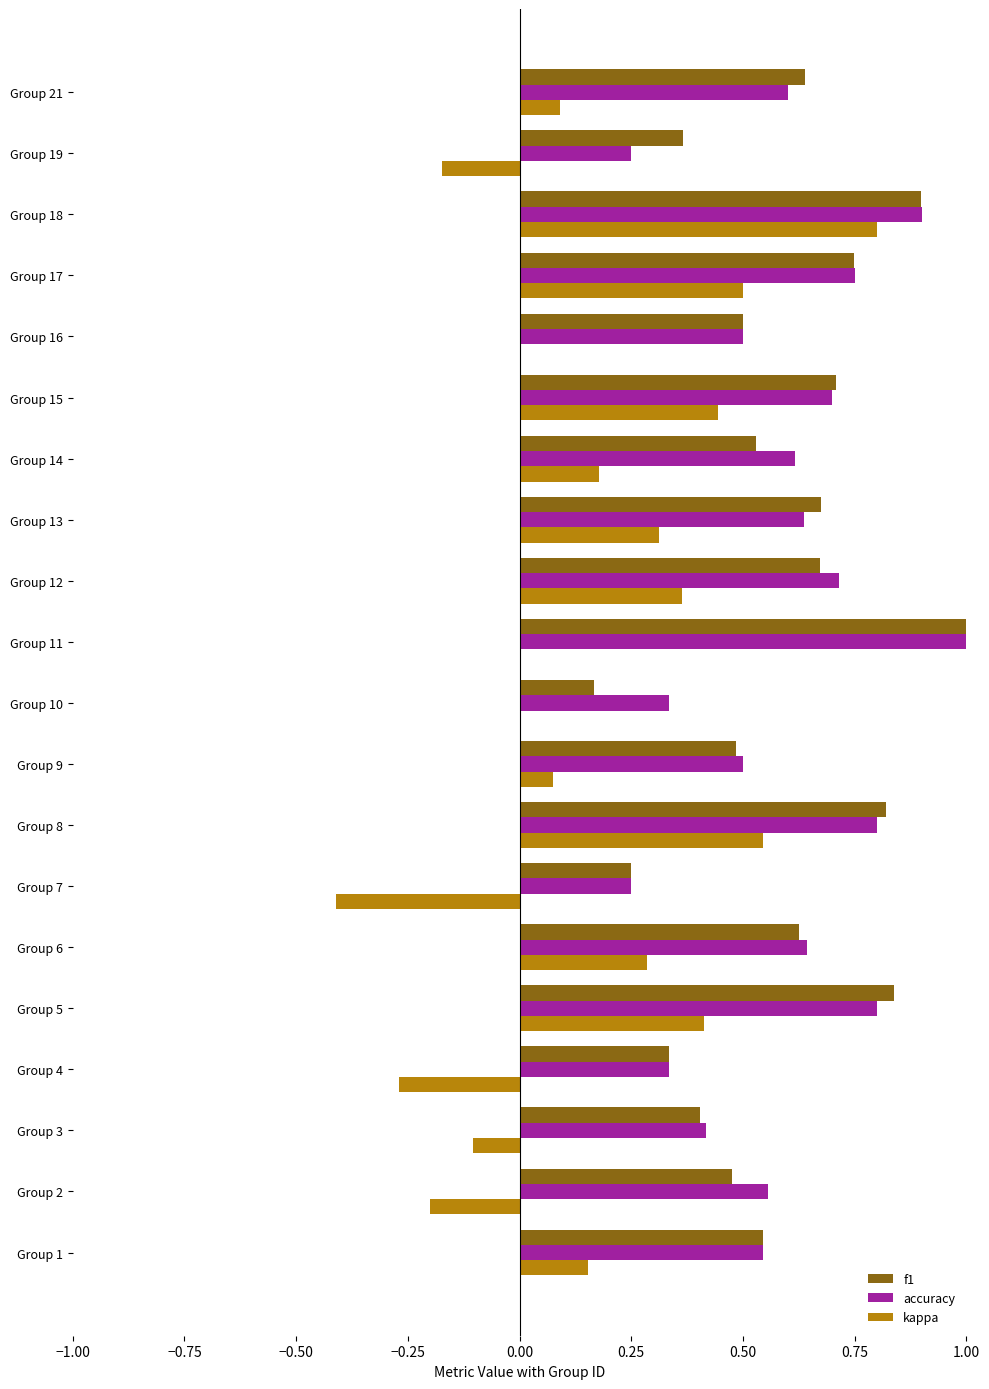

The f1 series shows 0.1 at Group 3. True or false?

False